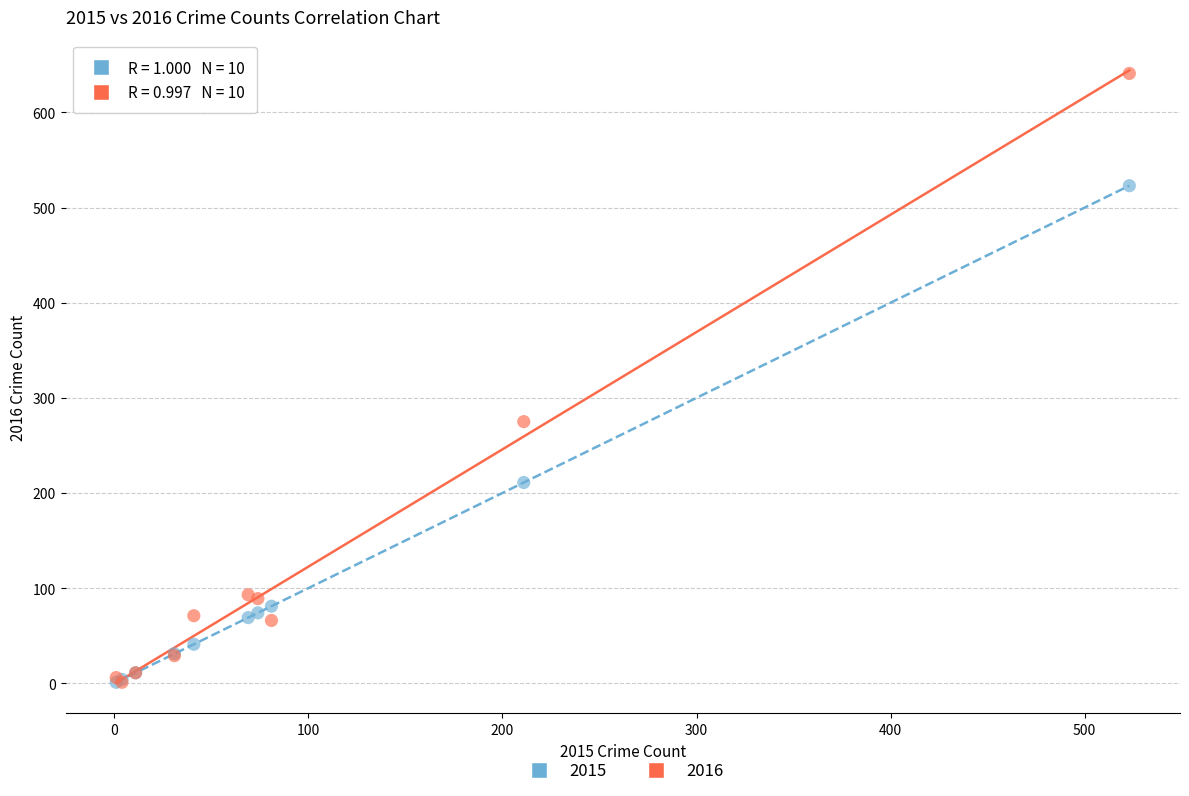

Across all series, what Y value is closest to 321?

275